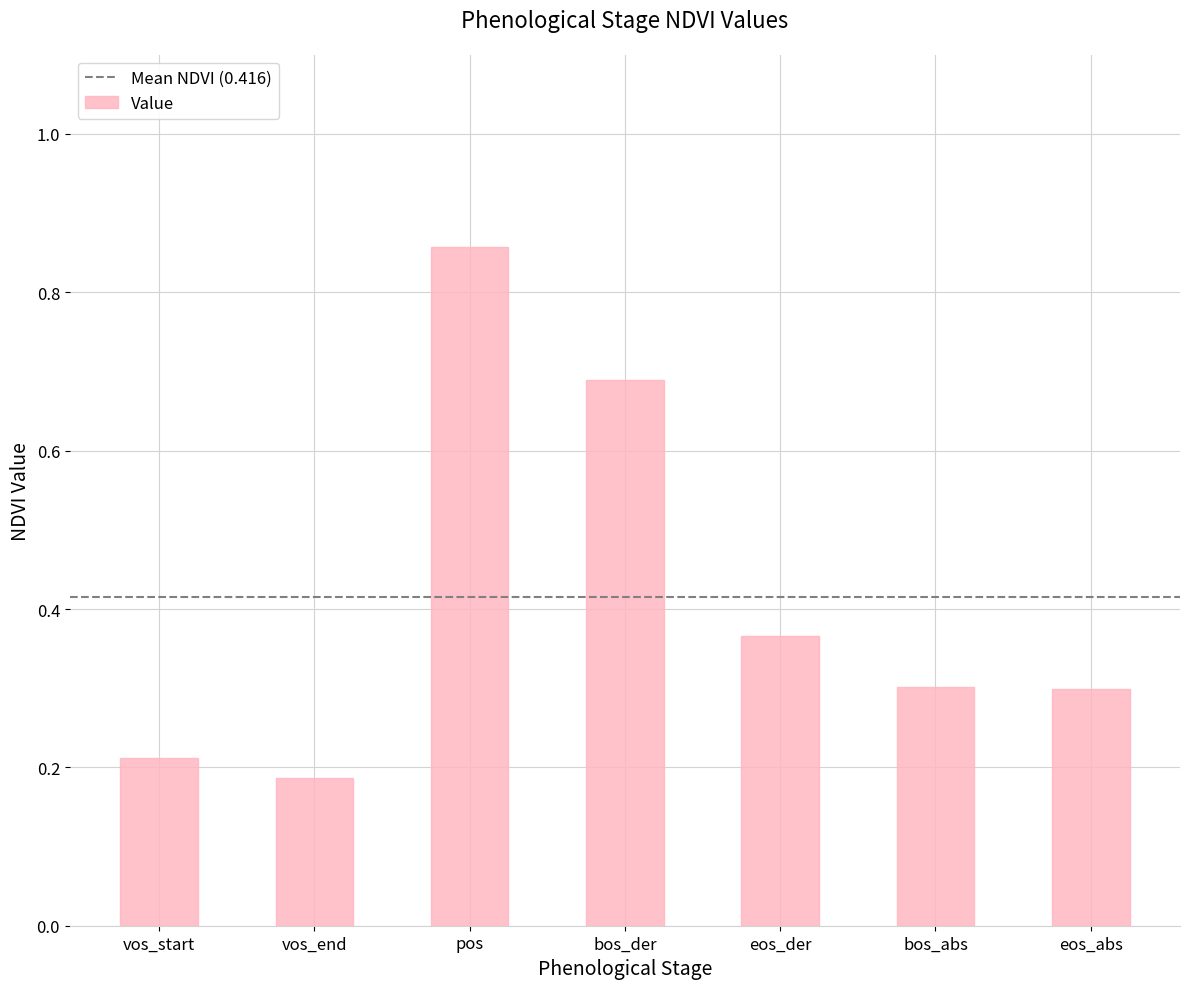

What is the sum of all values?

2.9